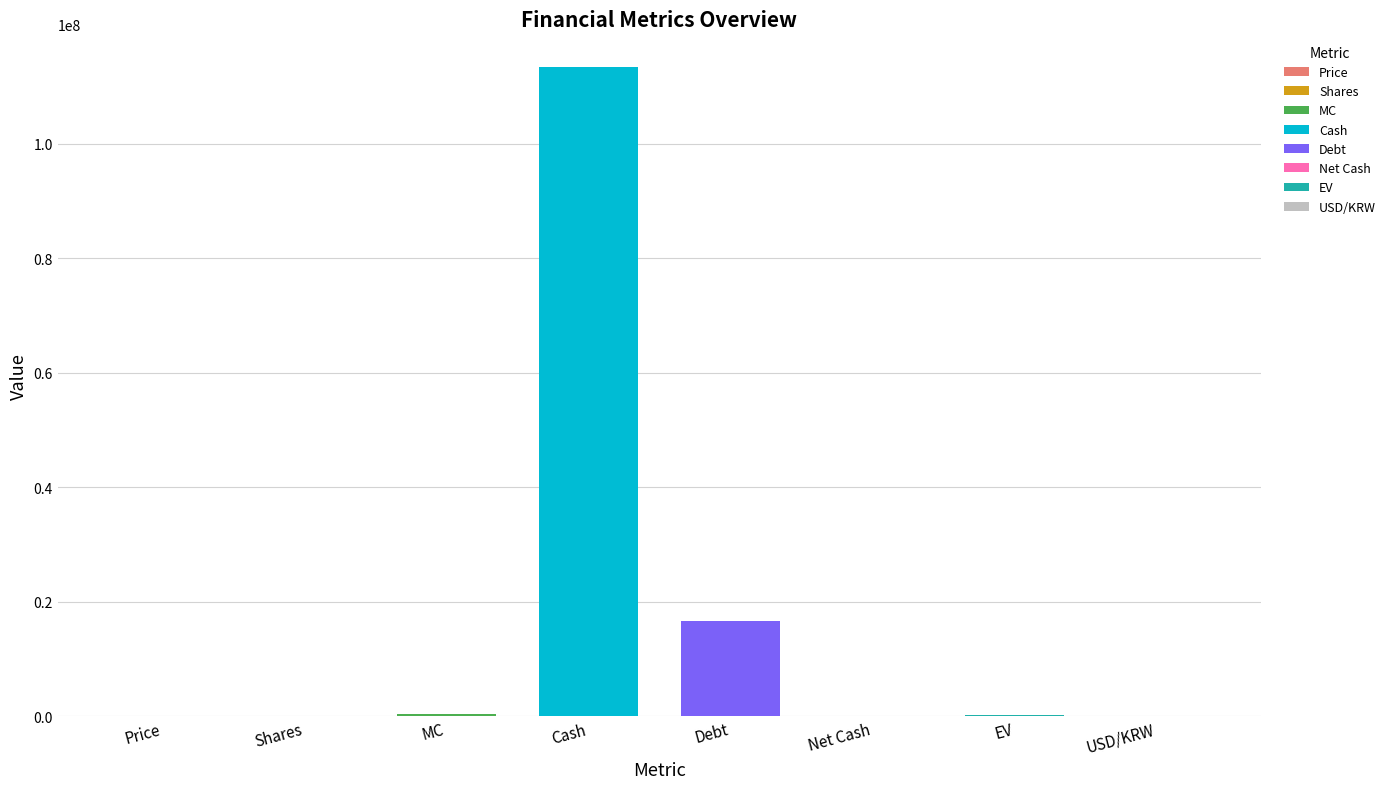

What is the label of the 5th bar from the right?

Cash